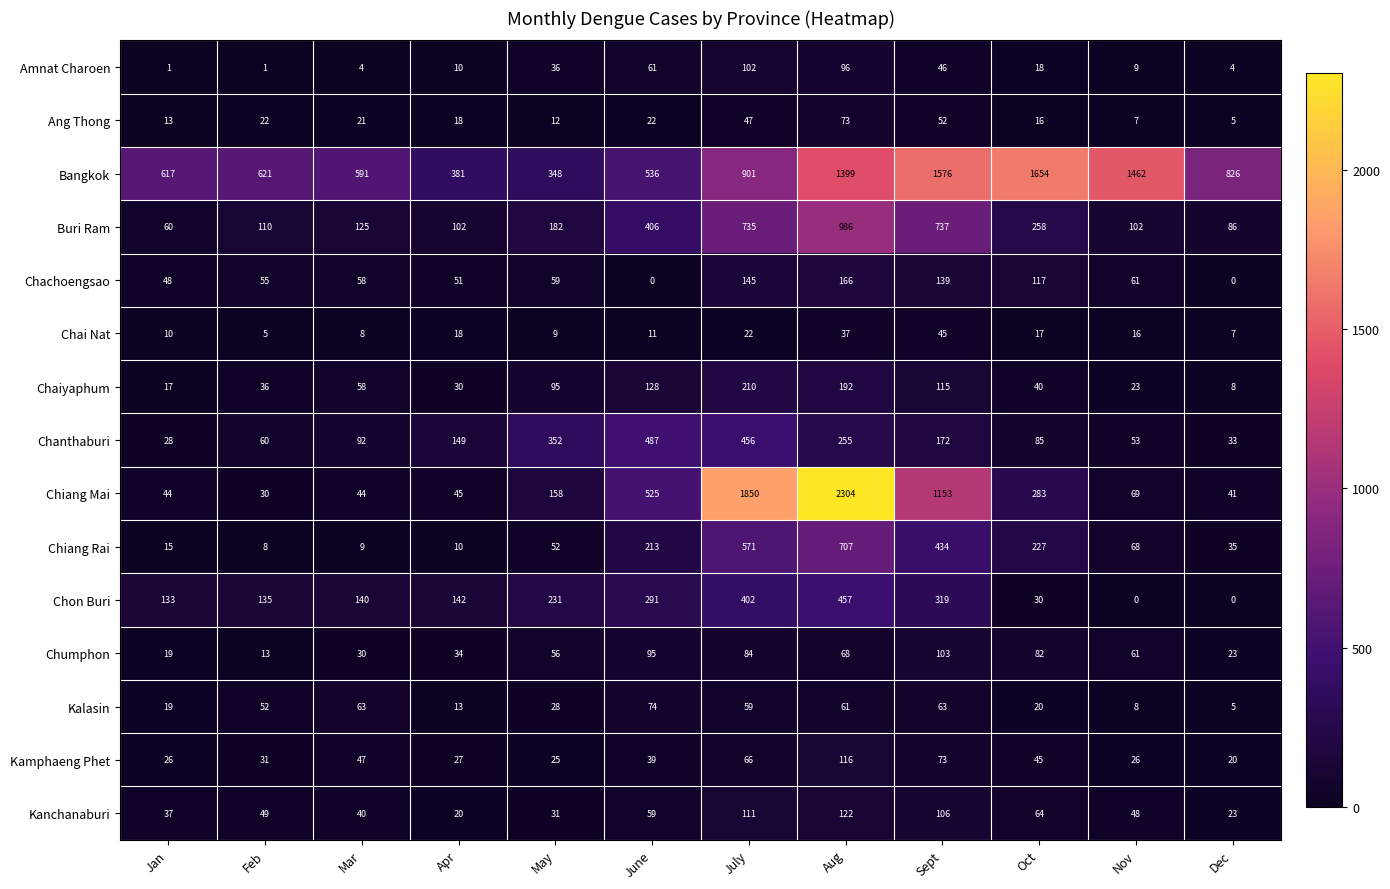

At which category does the chart reach its peak across all series?

Aug